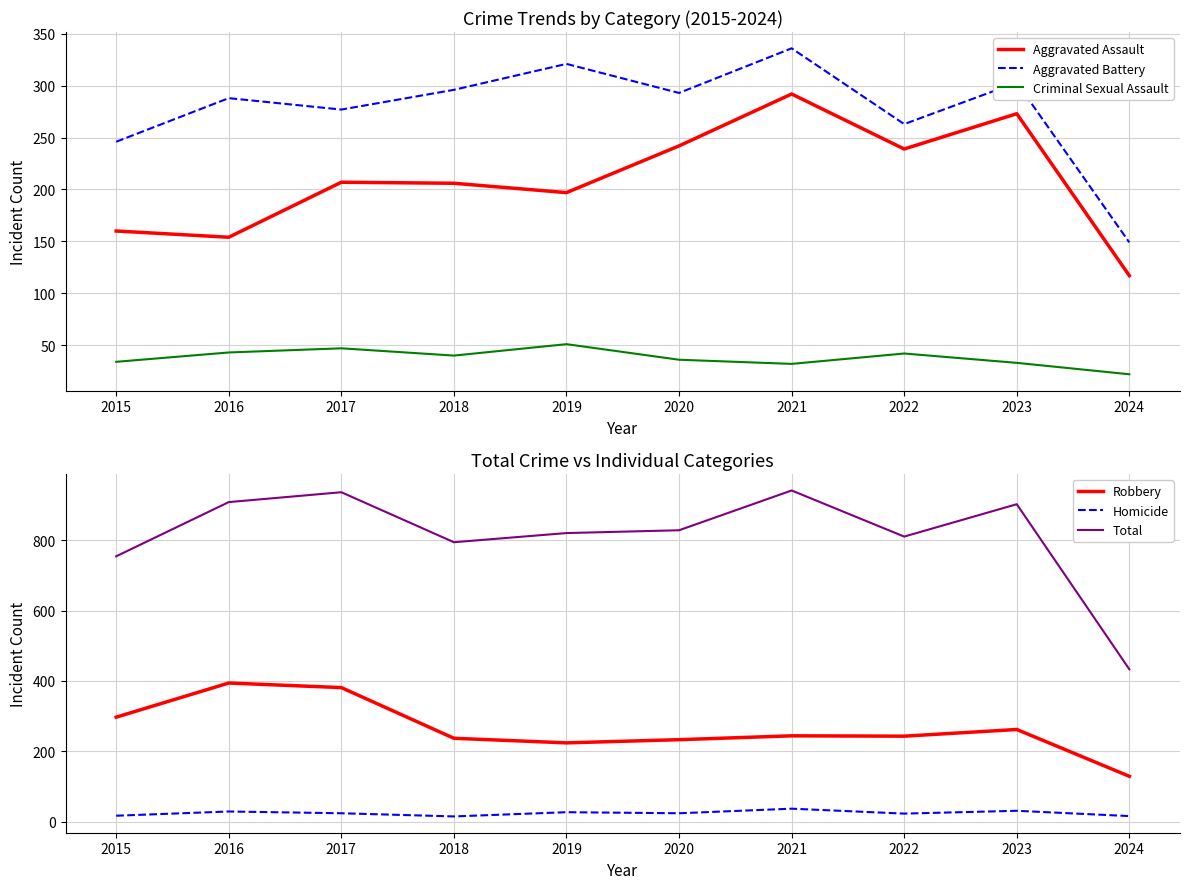

True or false: Aggravated Battery and Aggravated Assault cross at least once.

False